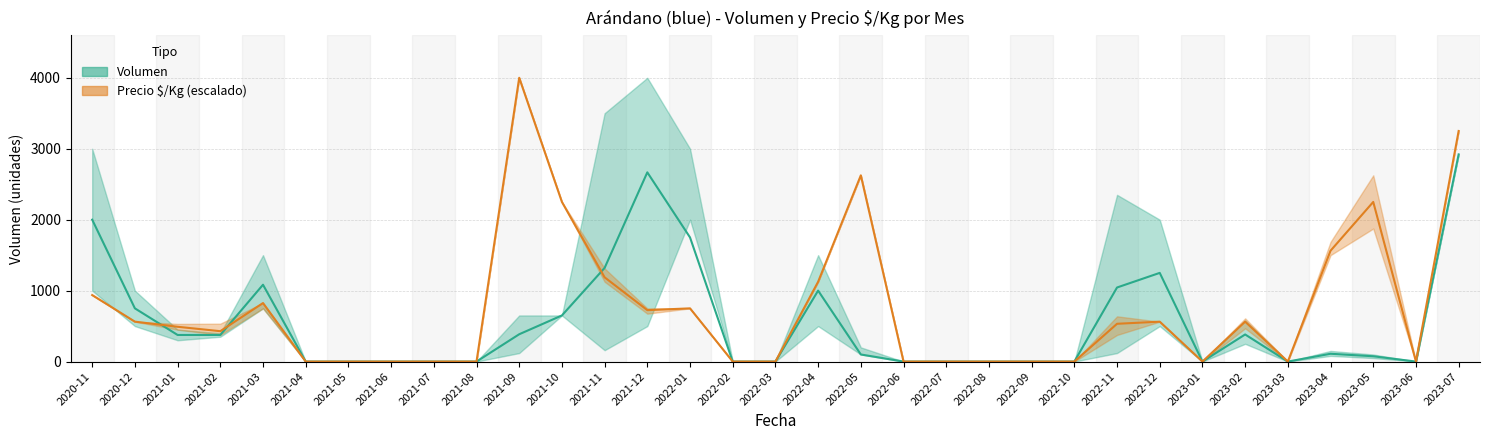

At which category is the sum across all series the highest?

2023-07